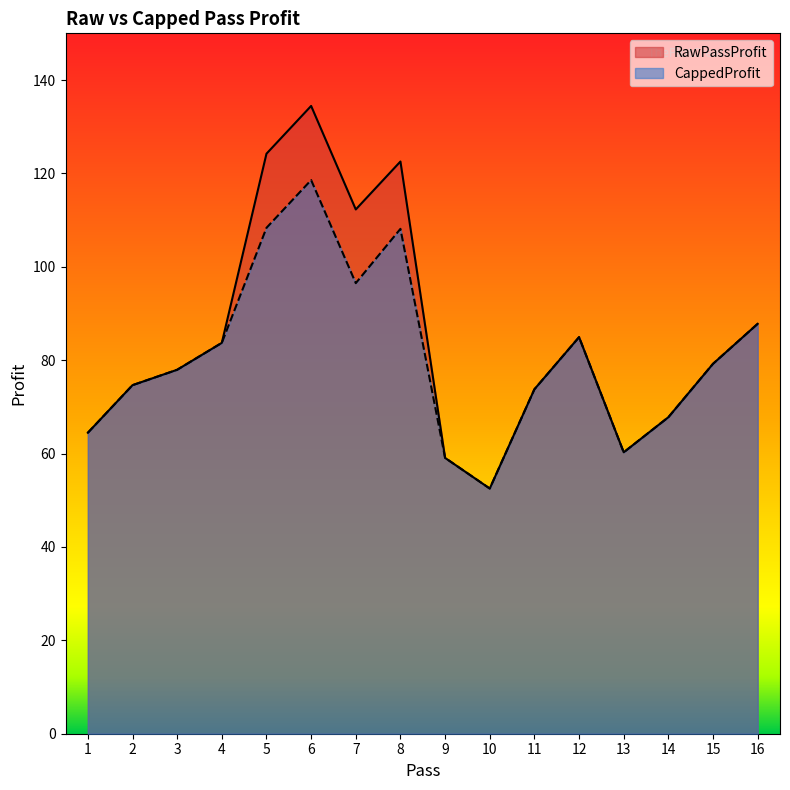

At 16, list the series in order from smallest to largest.

RawPassProfit, CappedProfit